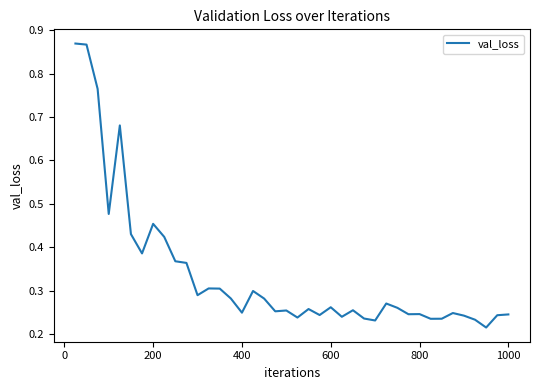

How many values are between 0 and 1?

40